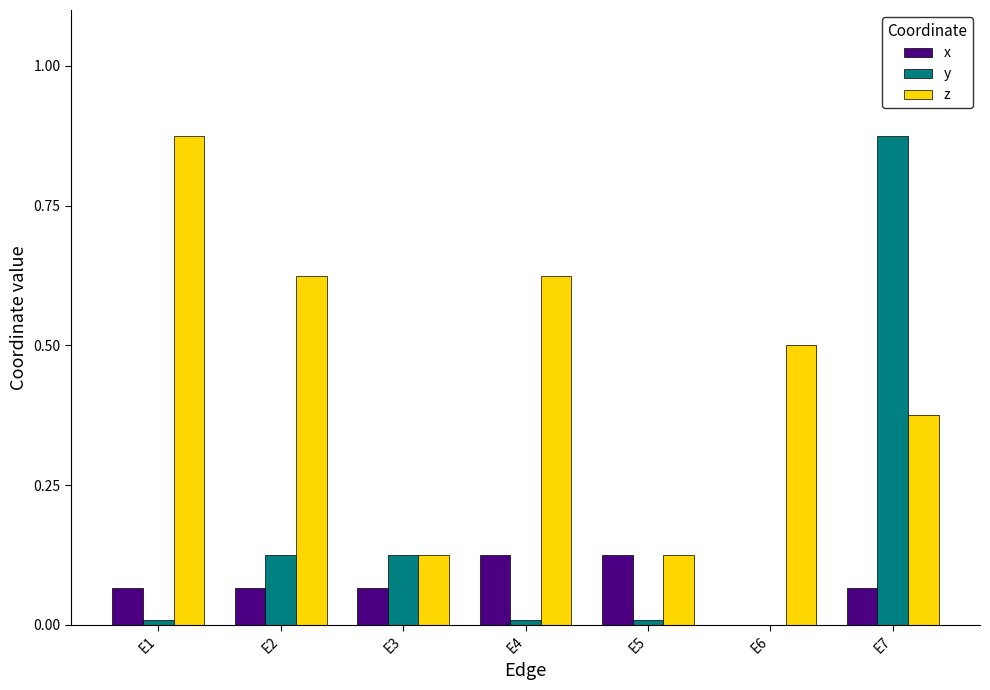

Which series has the largest total across all categories?

z